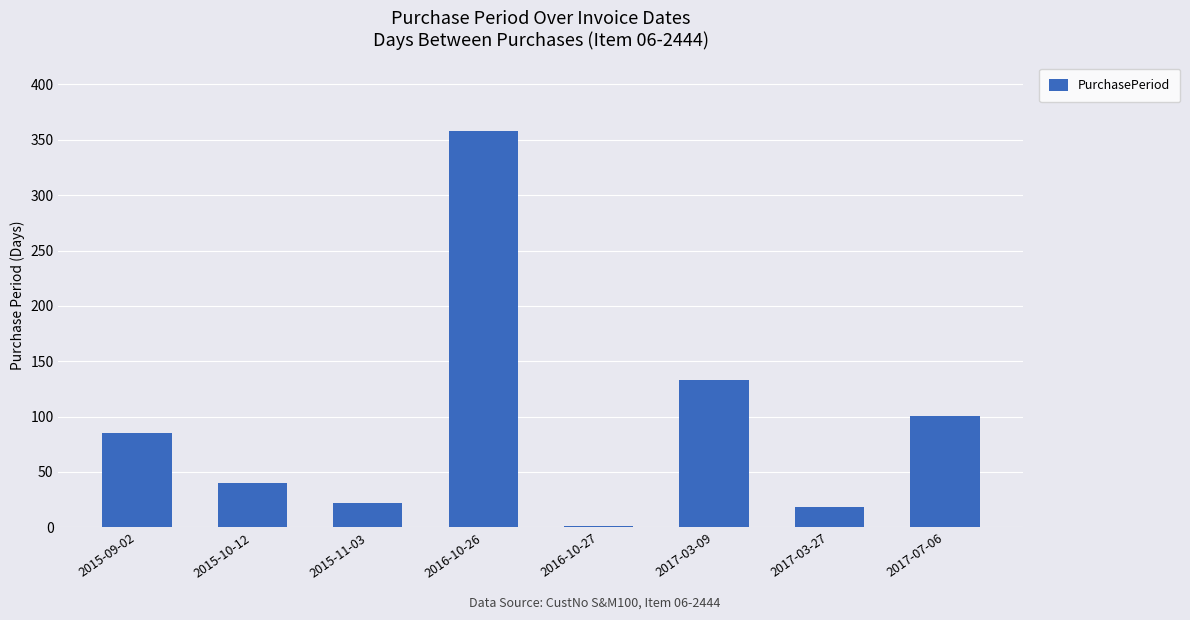

Which label corresponds to the largest value in the chart?

2016-10-26